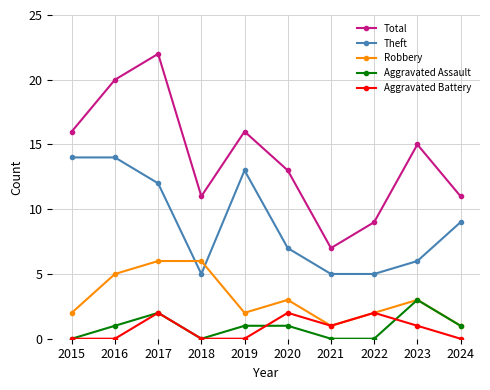

How many values in the Total series are below 15?

5